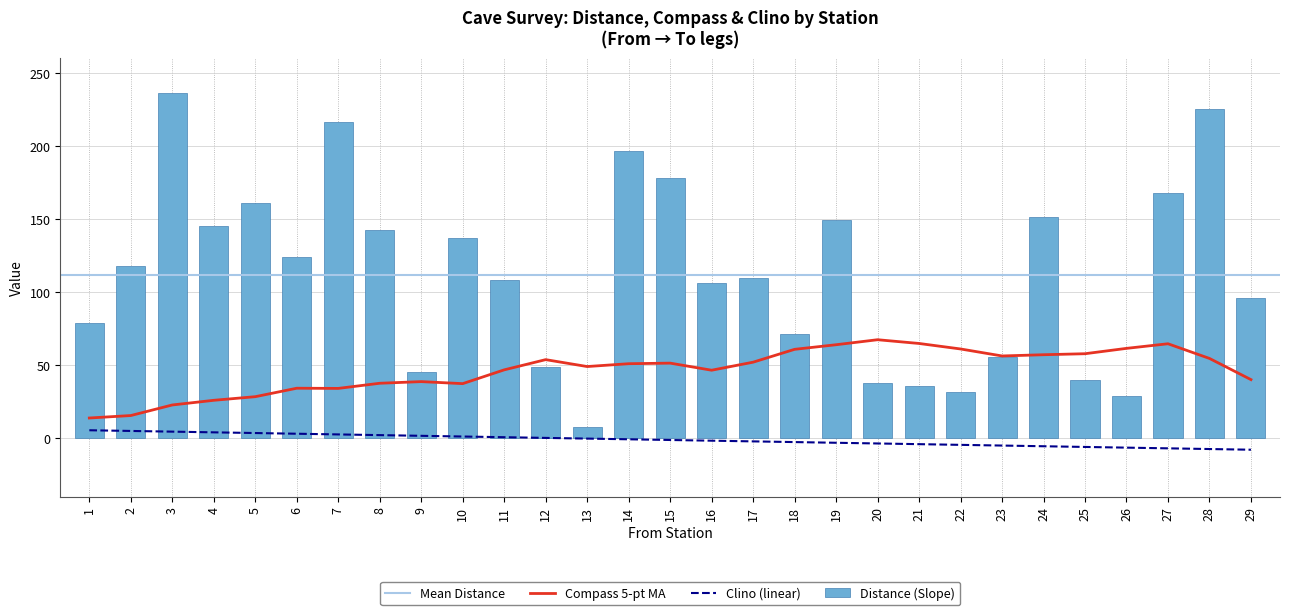

Rank the series at 6 from lowest to highest value.

Clino, Compass (True North), Distance (Slope)